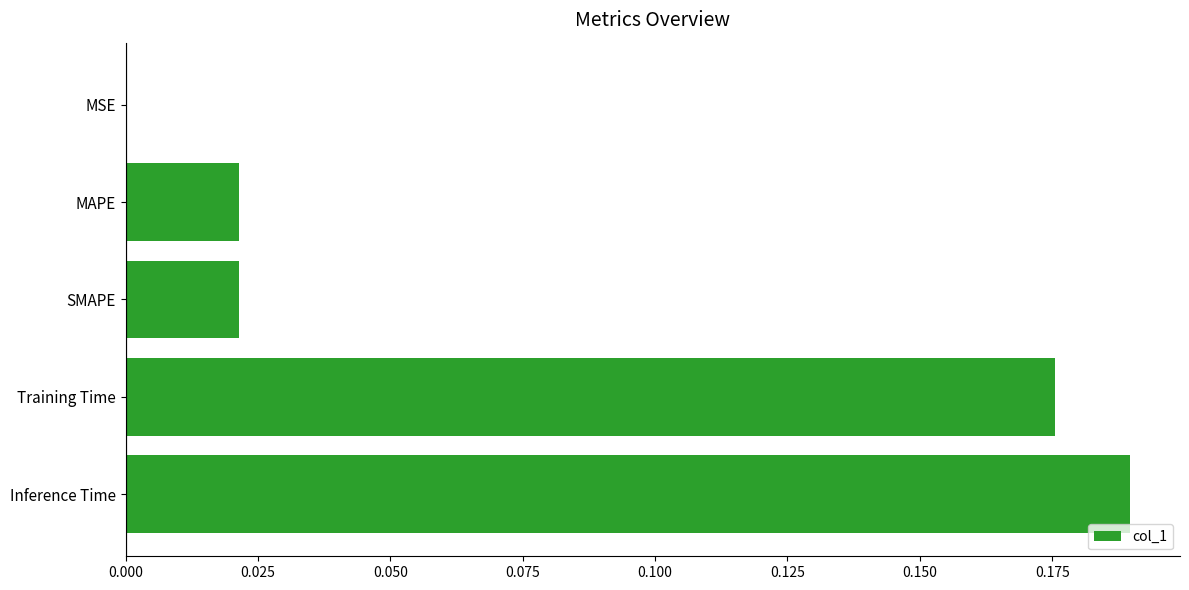

What is the sum of all values?

0.4